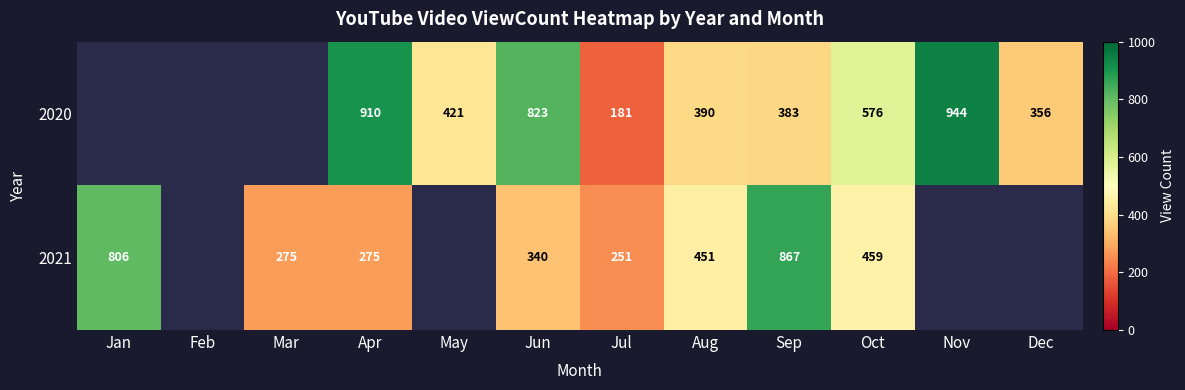

What is the difference between the highest and lowest values at Jun?

483